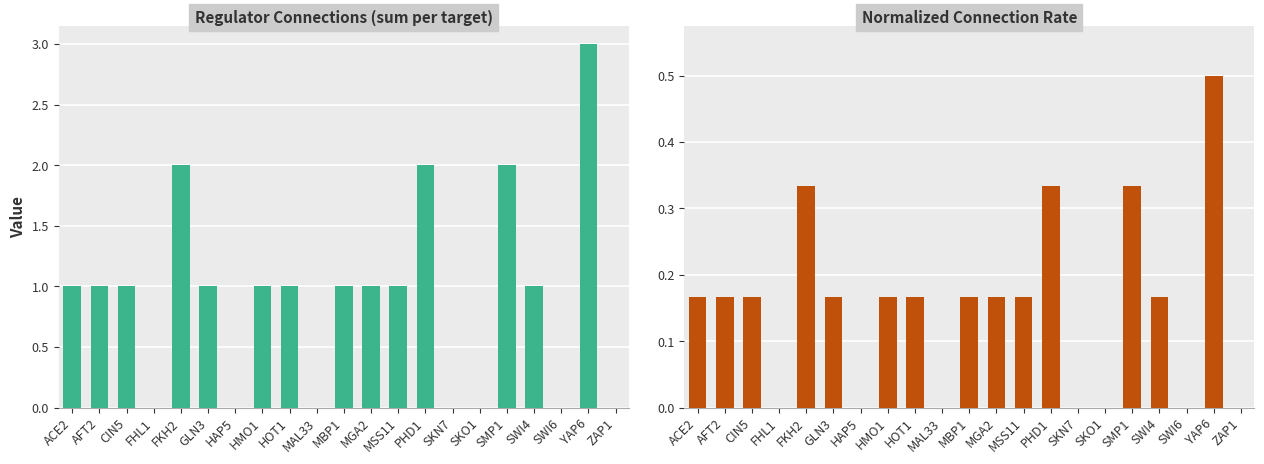

What is the difference between the second highest and second lowest values in the AFT2+CIN5+FHL1+FKH2+GLN3+MAL33 sum series?

2.0